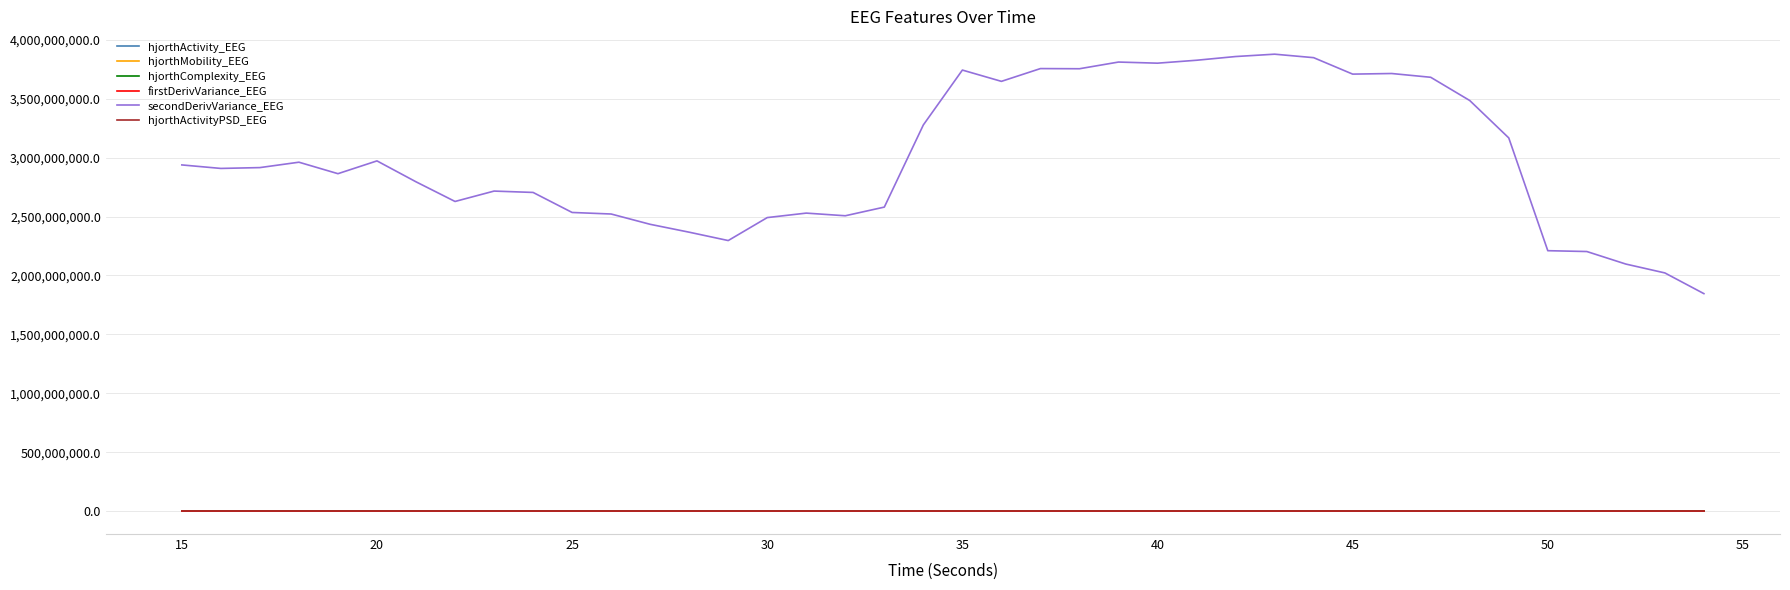

Which series has the largest range (max minus min)?

secondDerivVariance_EEG